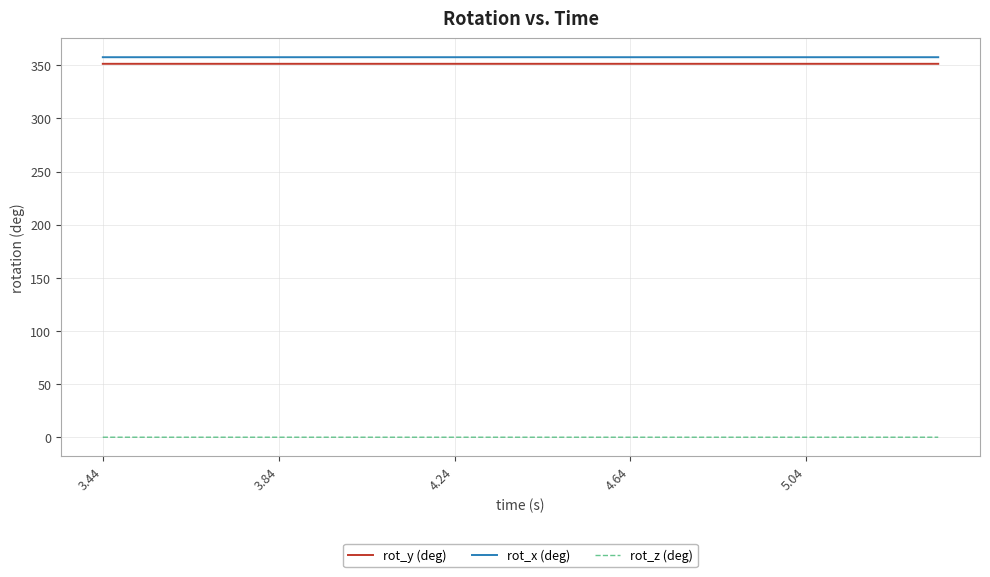

What is the minimum value for rot_x (deg)?

357.5